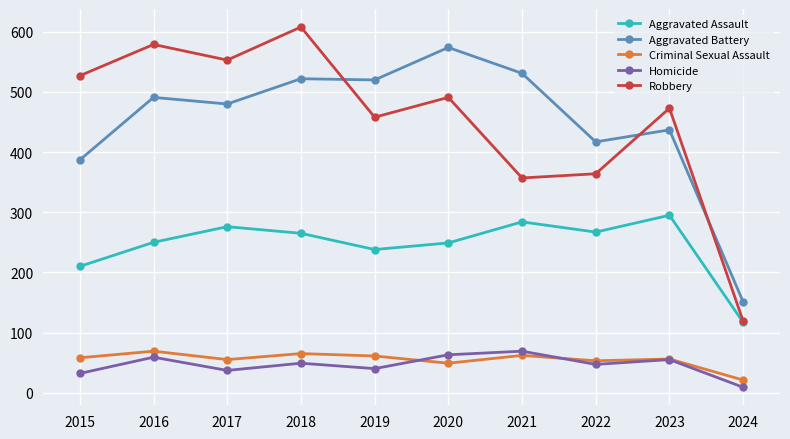

What is the difference between the highest and lowest values at 2018?

559